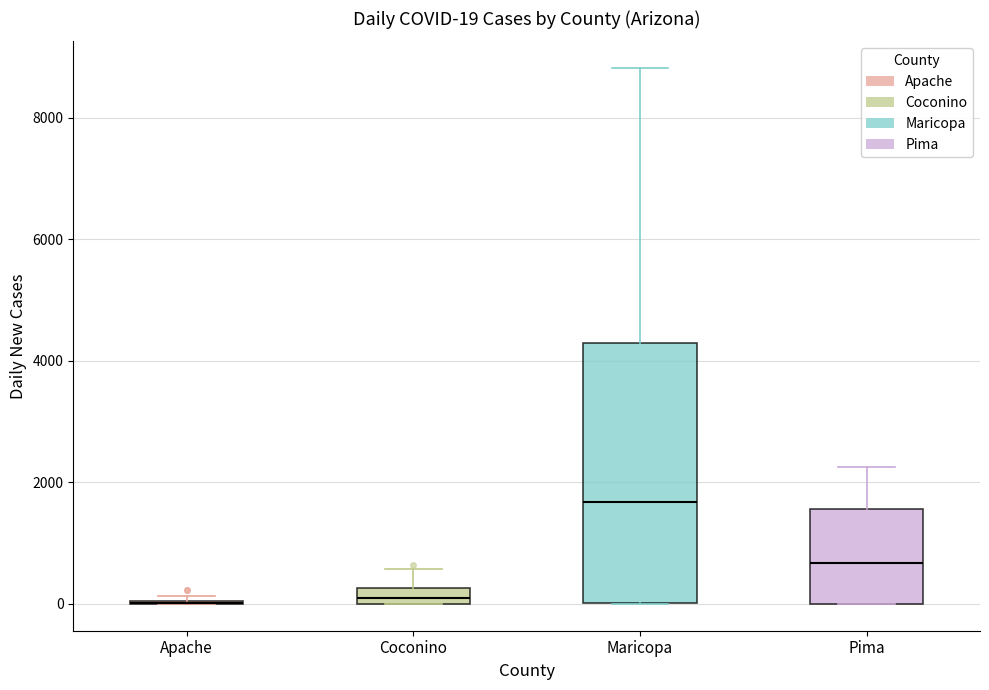

Comparing the boxes themselves (not the whiskers), which one is the tallest?

Maricopa